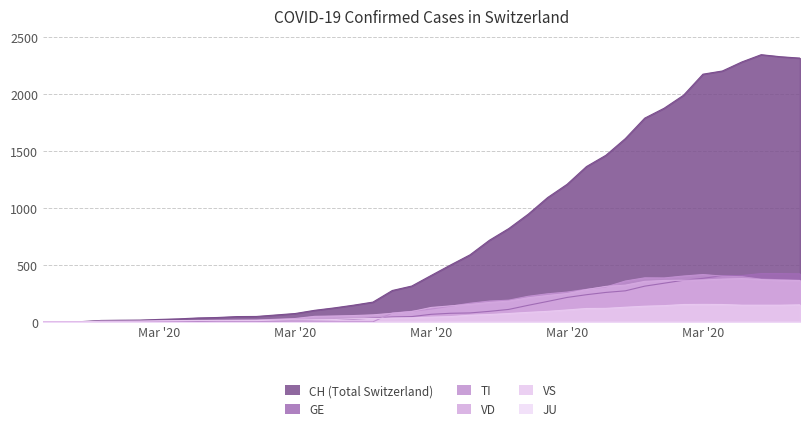

How many lines are shown in the chart?

6